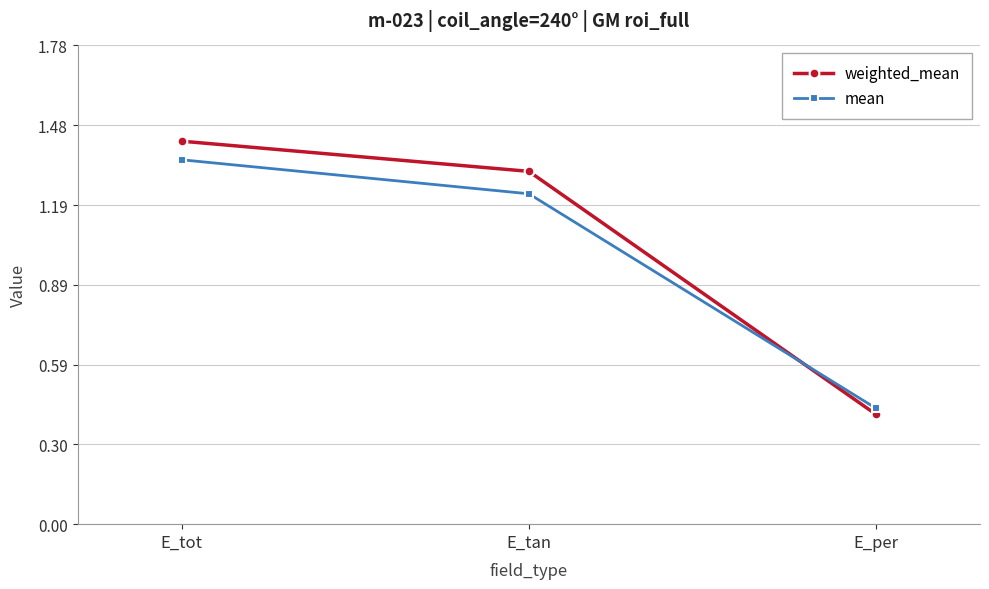

Which category has the lowest value in the weighted_mean series?

E_per